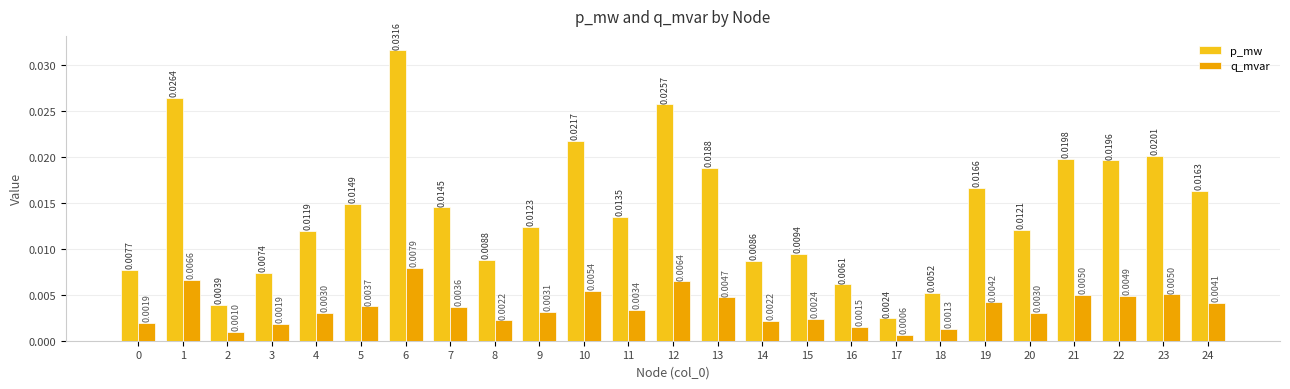

List the series in order of their overall mean, lowest first.

q_mvar, p_mw